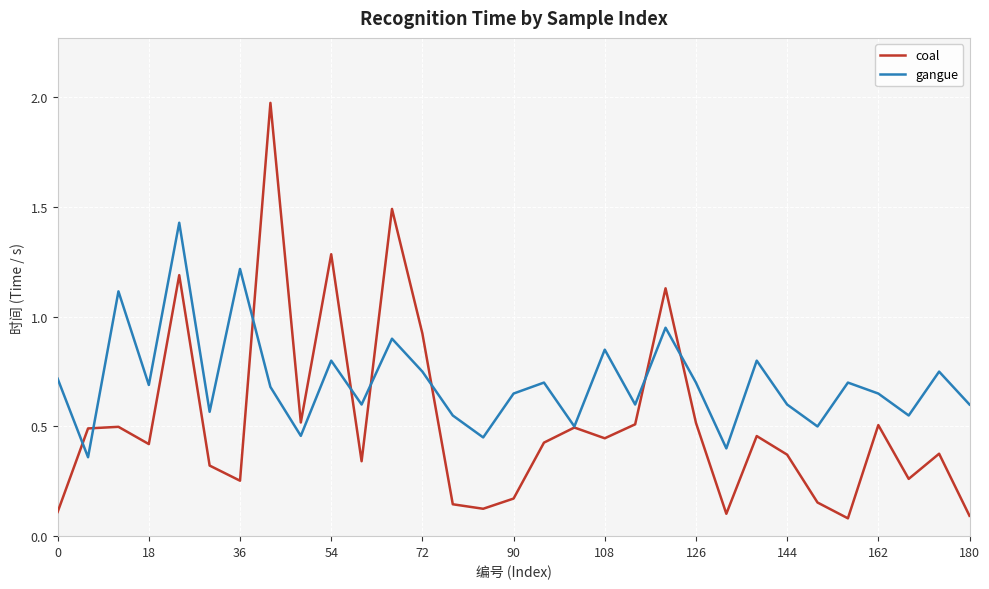

Which series has the widest spread of values?

coal